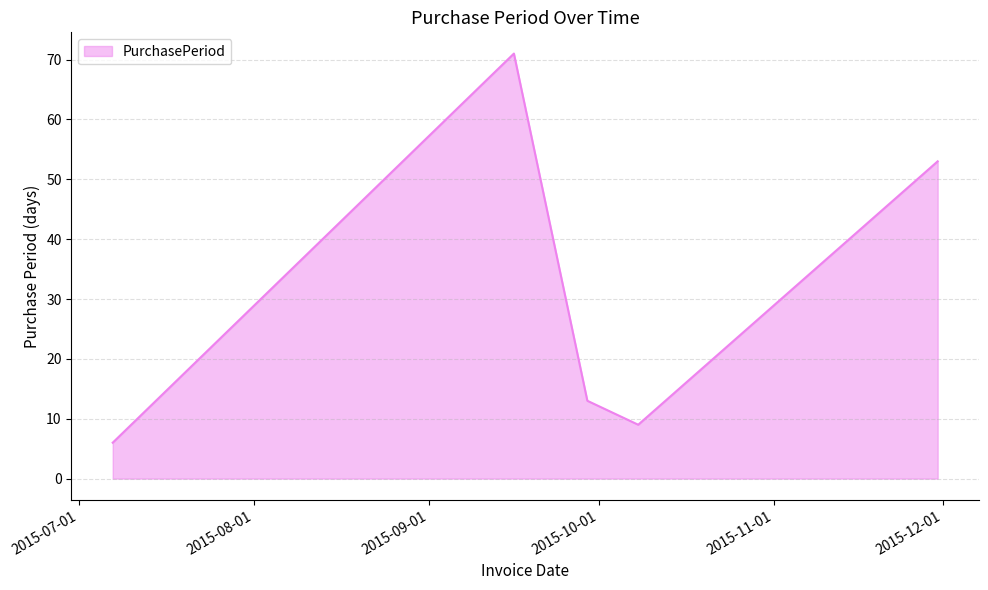

How many interior local peaks (higher than both neighbors) does the data have?

1